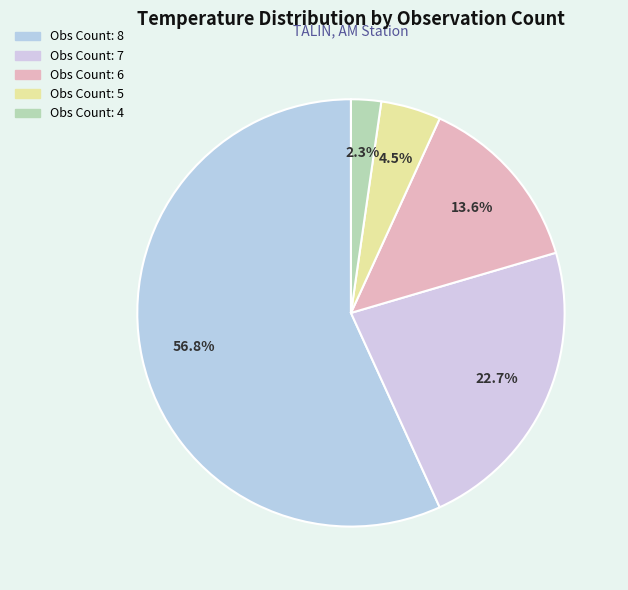

How many segments does this pie chart have?

5